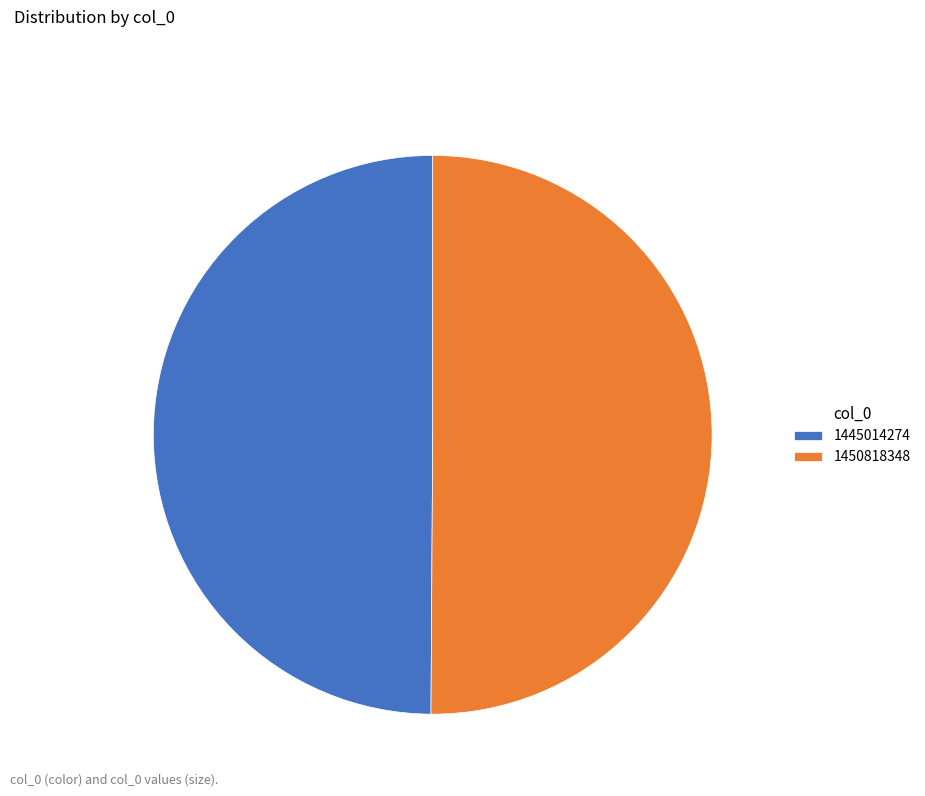

Combined, do 1445014274 and 1450818348 account for over 50%?

Yes